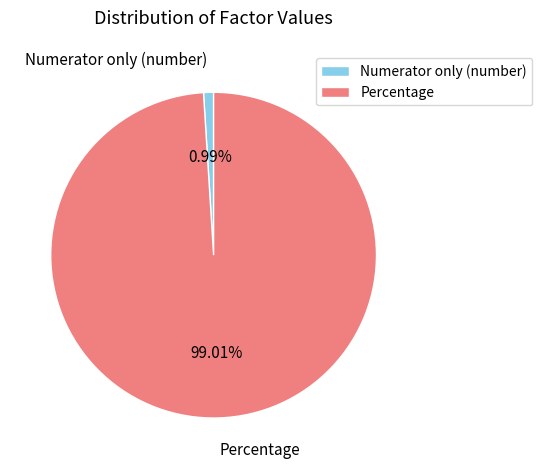

Which category has the biggest portion of the pie?

Percentage